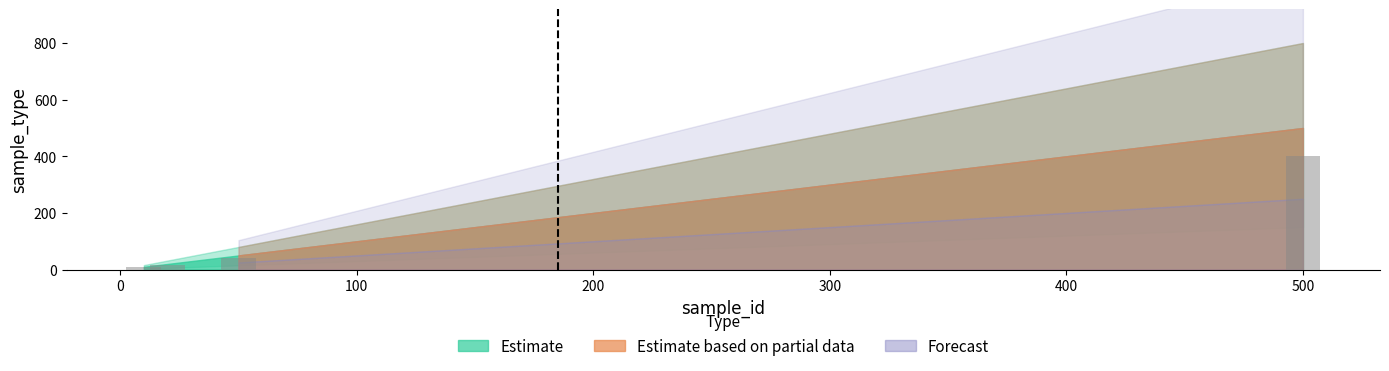

What is the change in value from 500 to 20?

-480